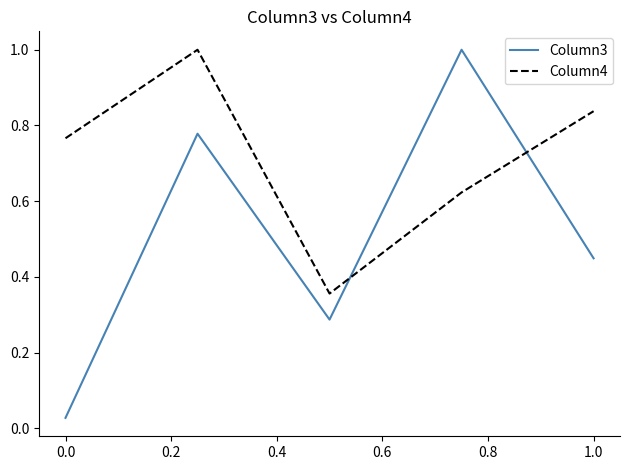

Rank the series by their average value, from lowest to highest.

Column3, Column4